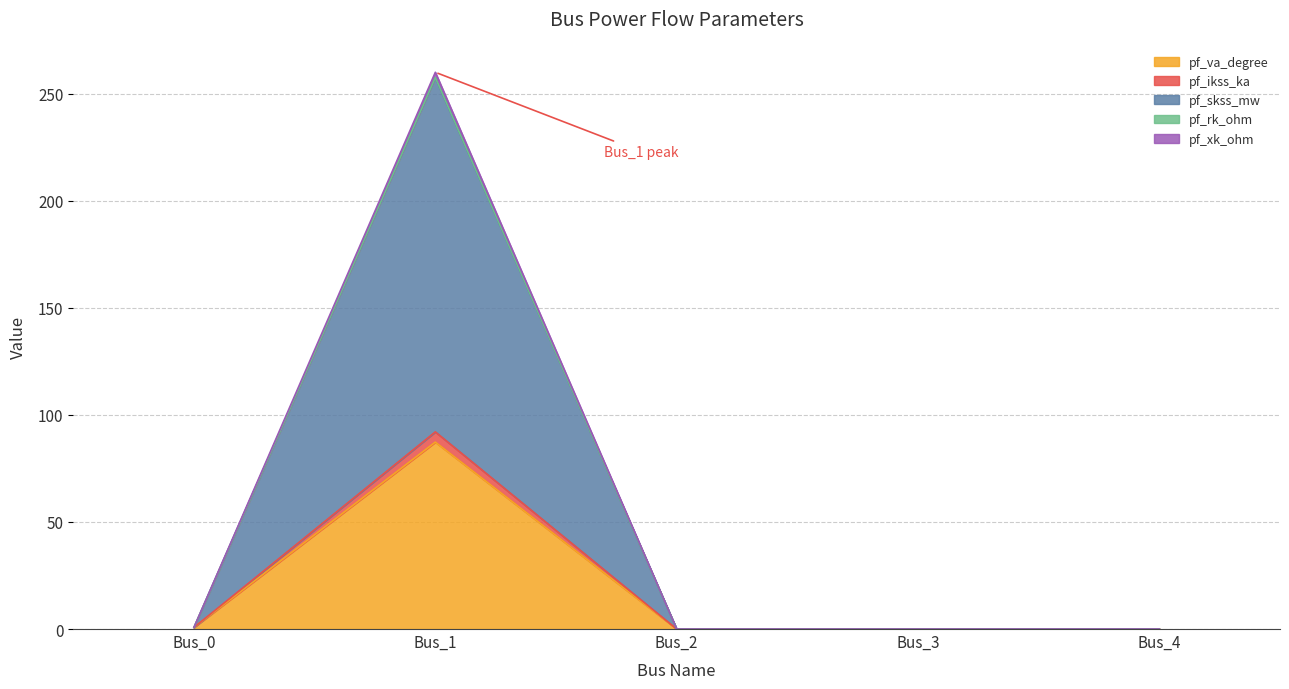

True or false: pf_rk_ohm and pf_va_degree cross at least once.

False